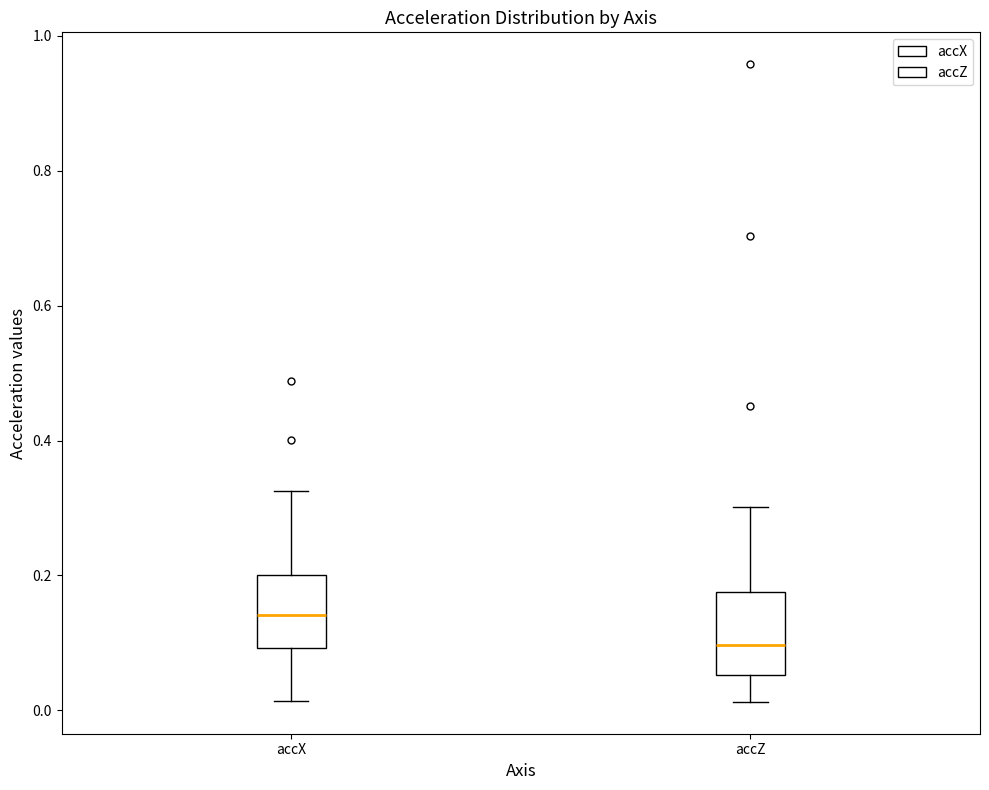

Where is the upper edge of the box for accZ on the y-axis? The values are not printed on the chart, so give them approximately, as read against the axis.

0.18